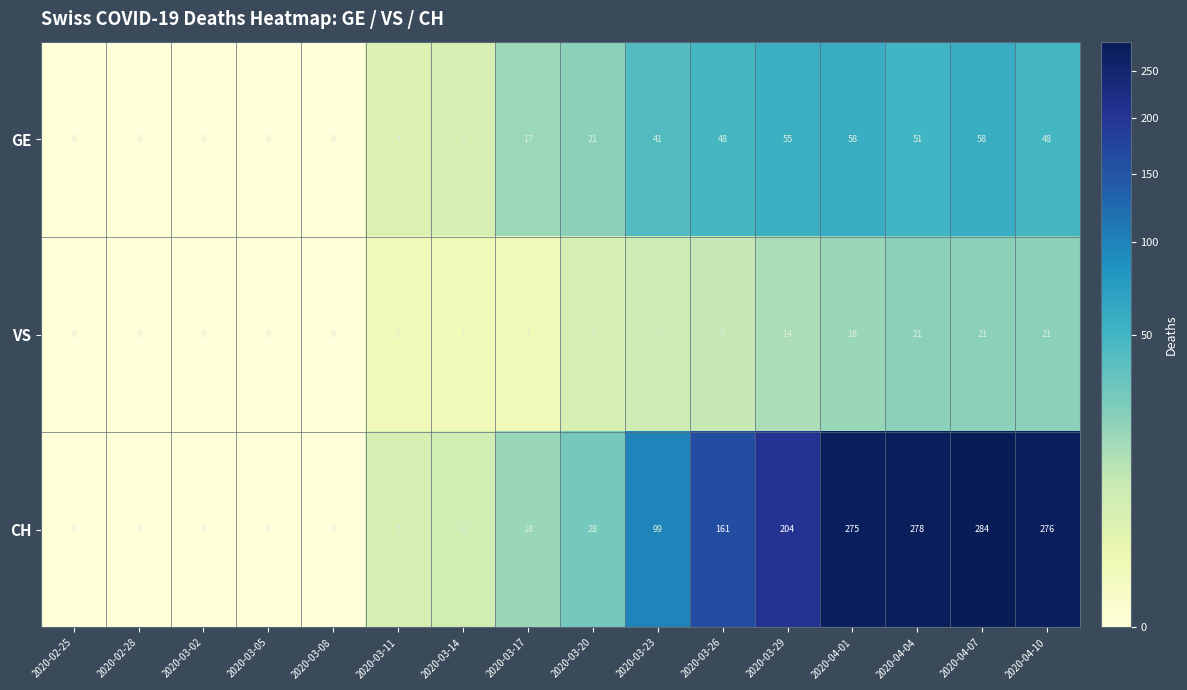

Is the value of CH at 2020-03-17 greater than the value of GE at 2020-04-01?

No